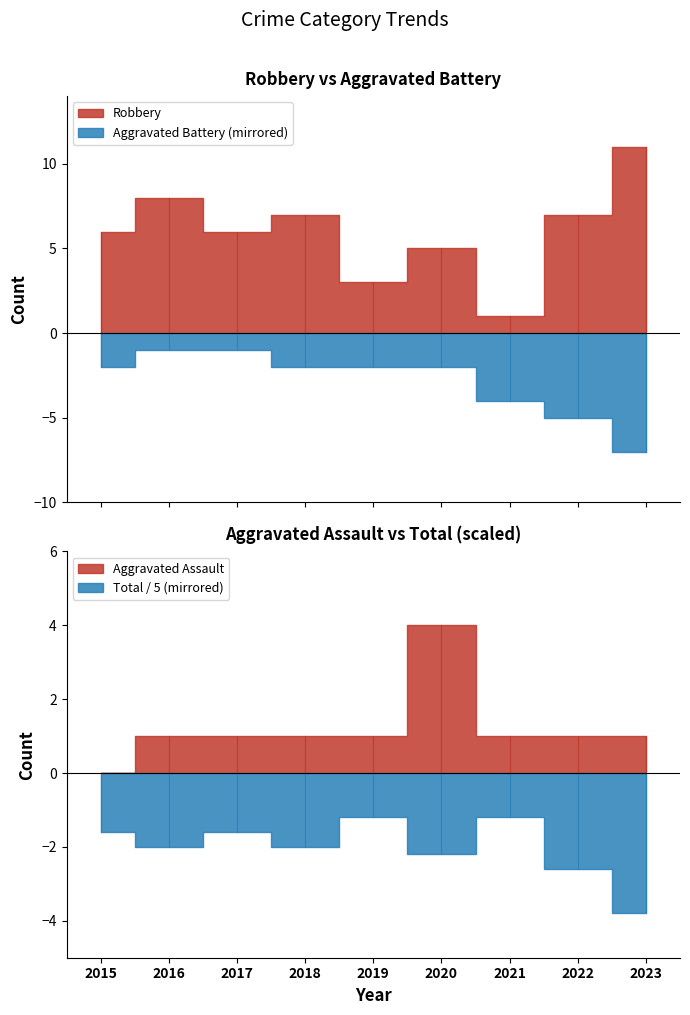

At 2018, list the series in order from largest to smallest.

Total, Robbery, Aggravated Battery, Aggravated Assault